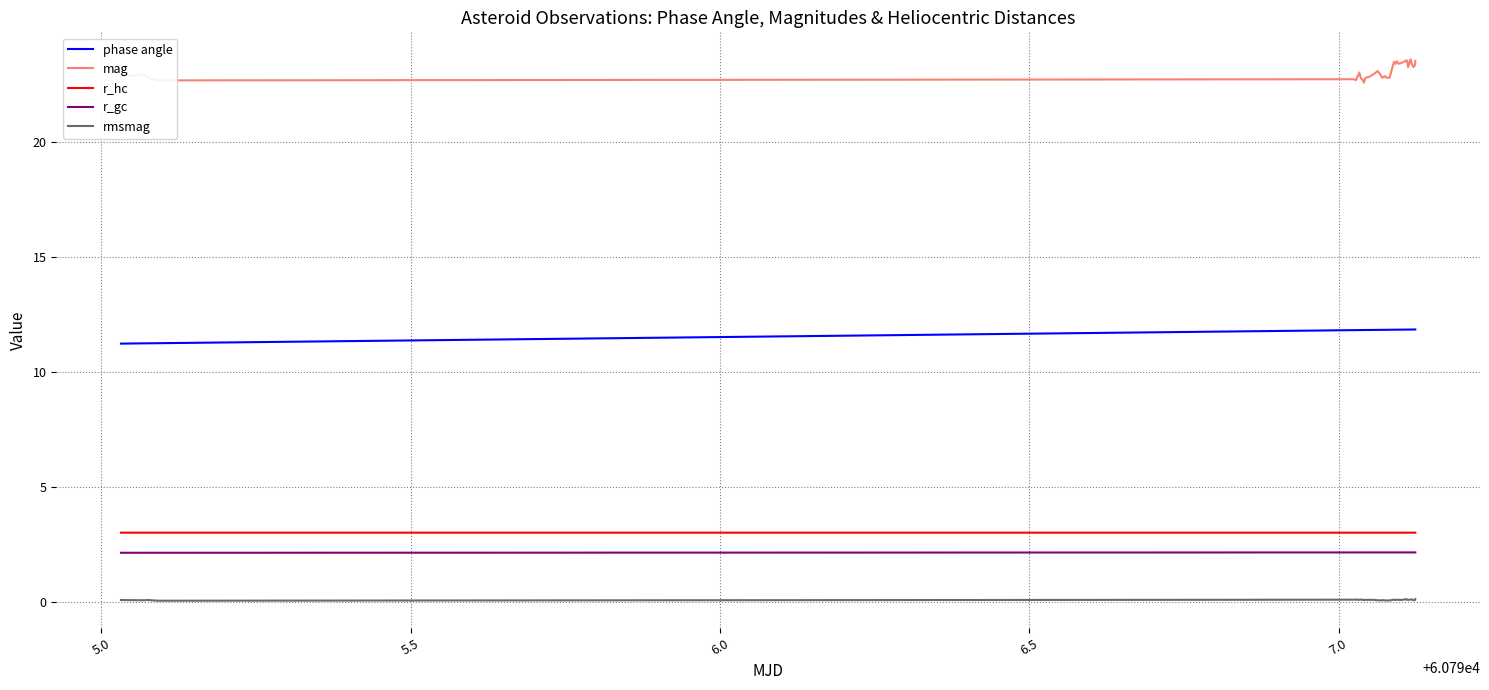

True or false: r_gc and phase angle cross at least once.

False